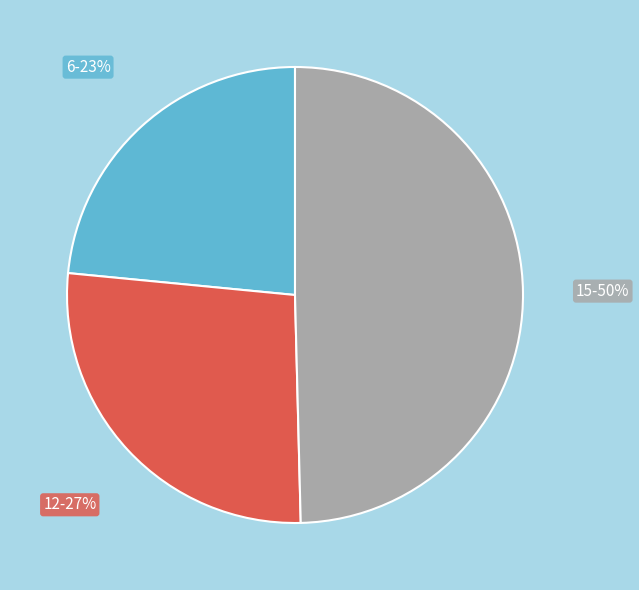

To the nearest percent, what is the average slice percentage?

33%